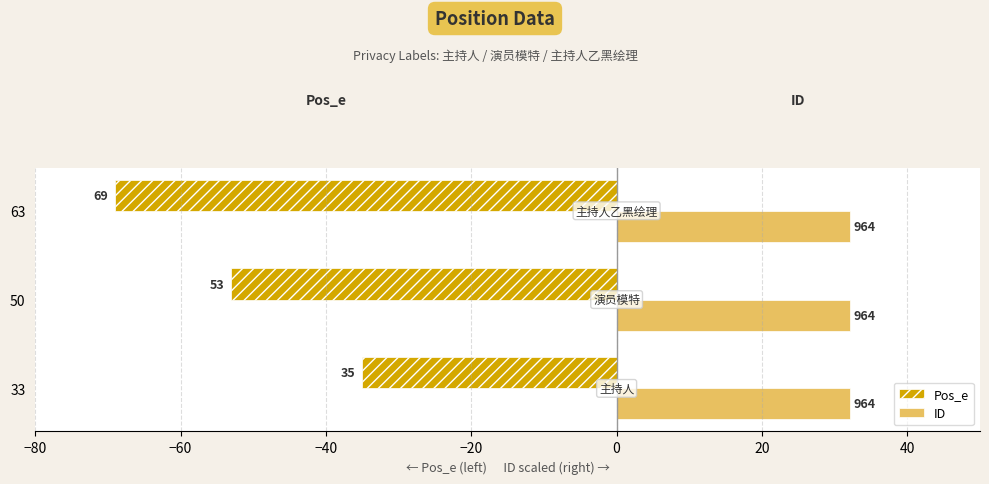

How many bars are there in each group?

2